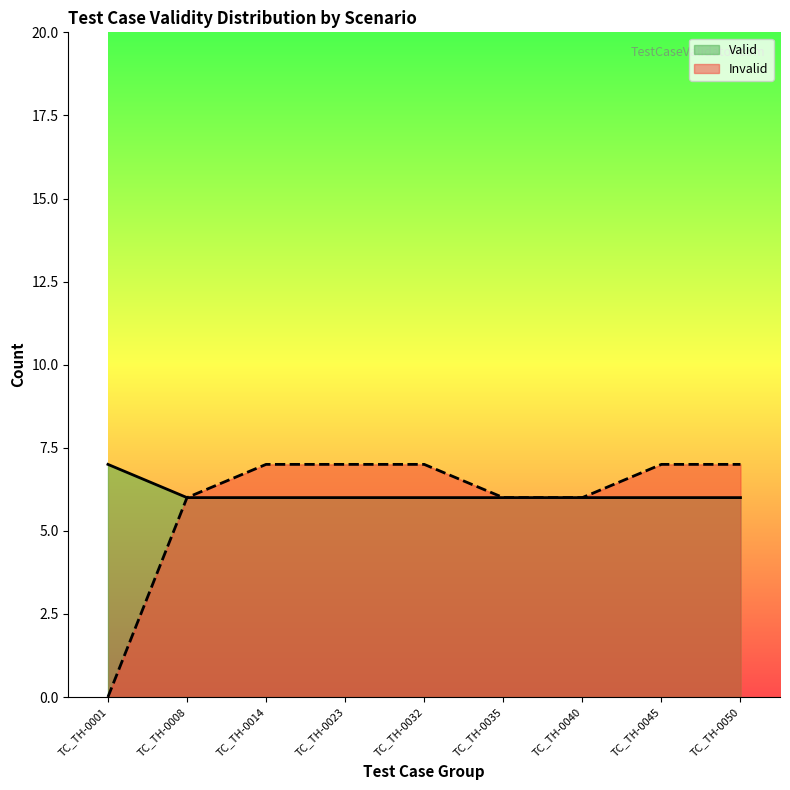

What is the spread (max minus min) of values at TC_TH-0032?

1